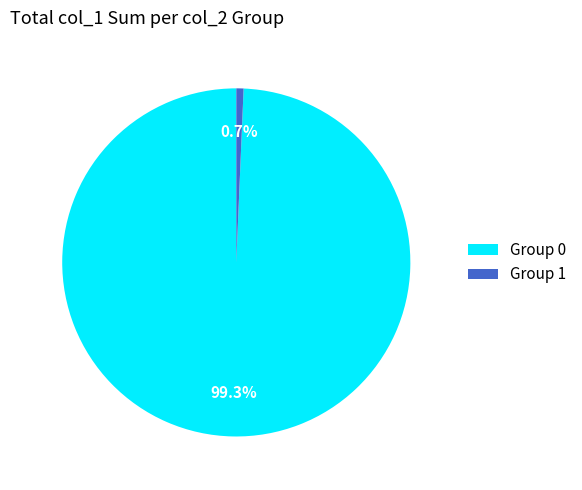

Combined, do Group 0 and Group 1 account for over 50%?

Yes